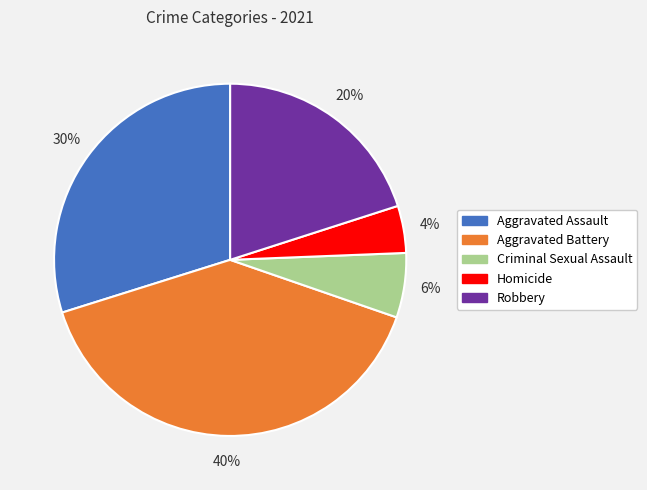

Is there a majority slice in this chart?

No